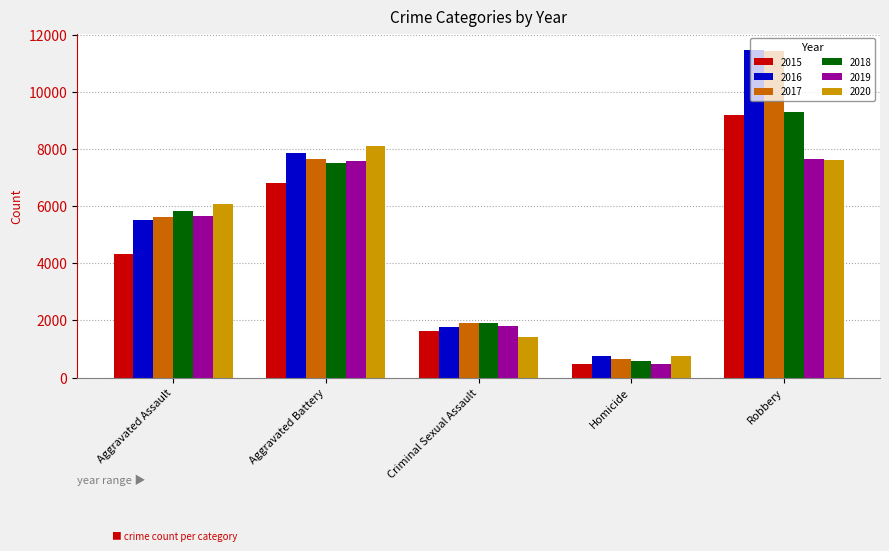

What is the label of the 2nd bar from the left?

Aggravated Battery